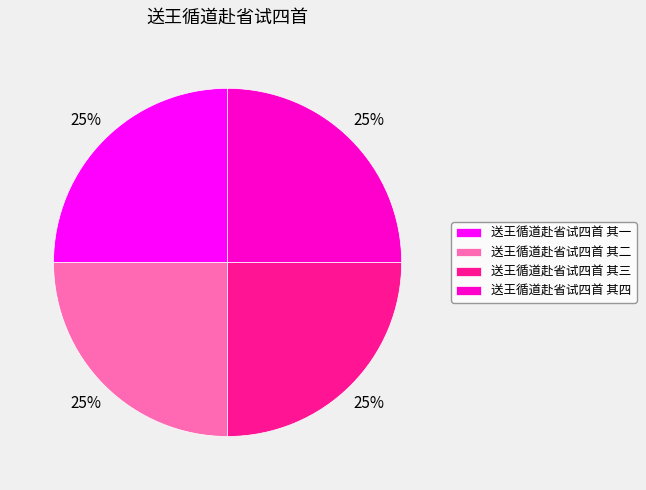

To the nearest percent, what percentage of the pie is 送王循道赴省试四首 其二?

25%